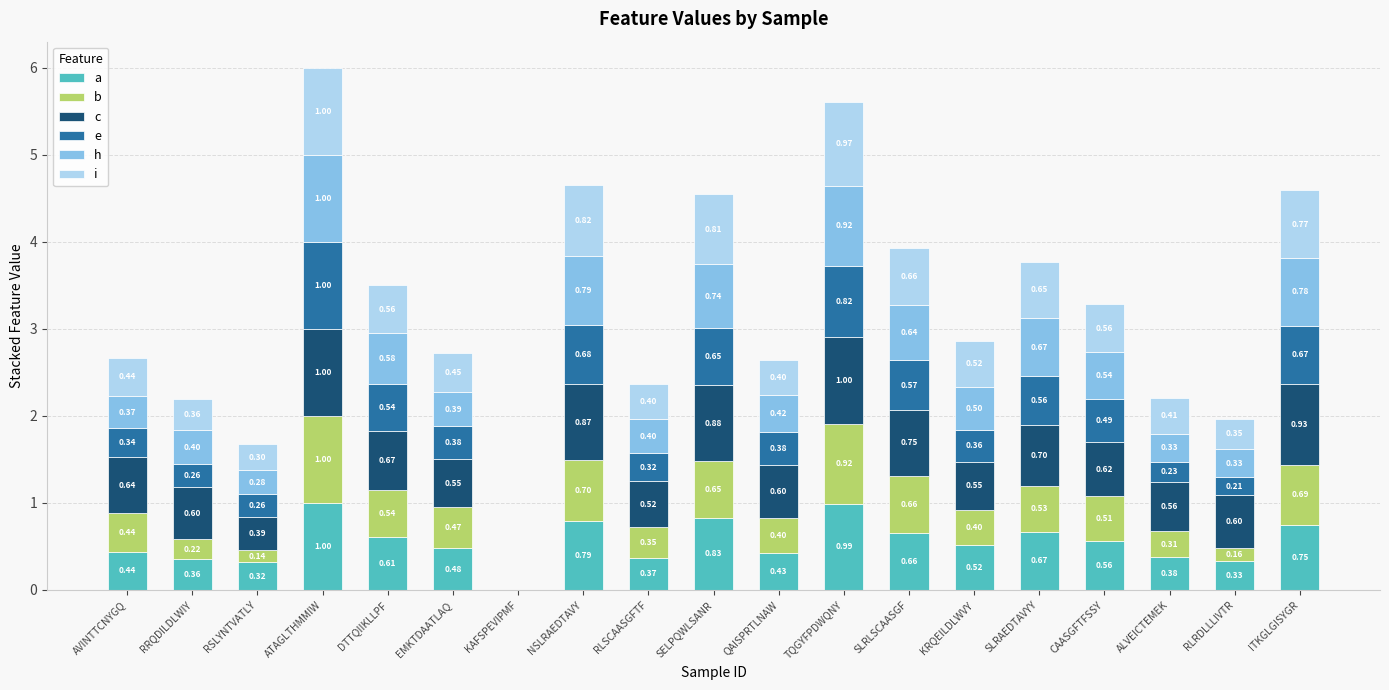

What is the total value across all series at NSLRAEDTAVY?

4.7